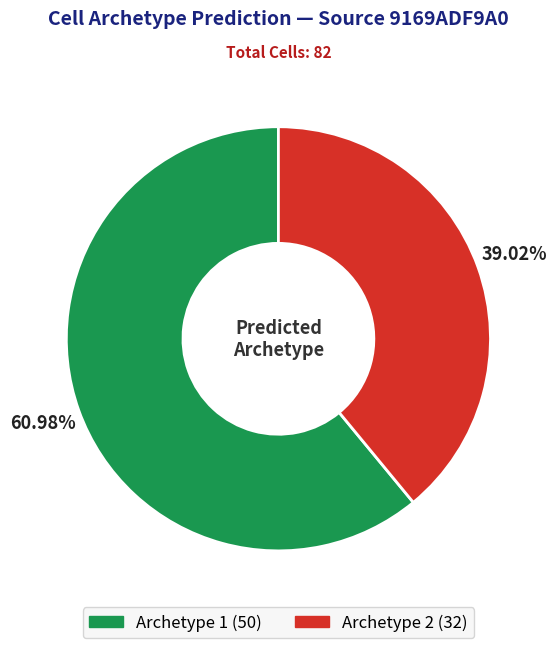

How many slices are in this pie chart?

2